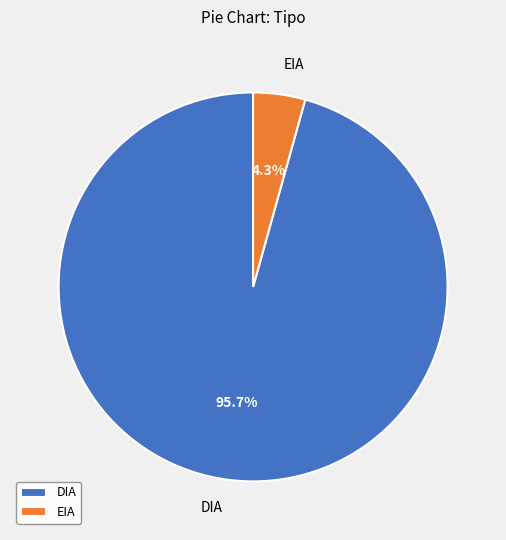

To the nearest percent, what is the difference between the largest and smallest slice percentages?

91%